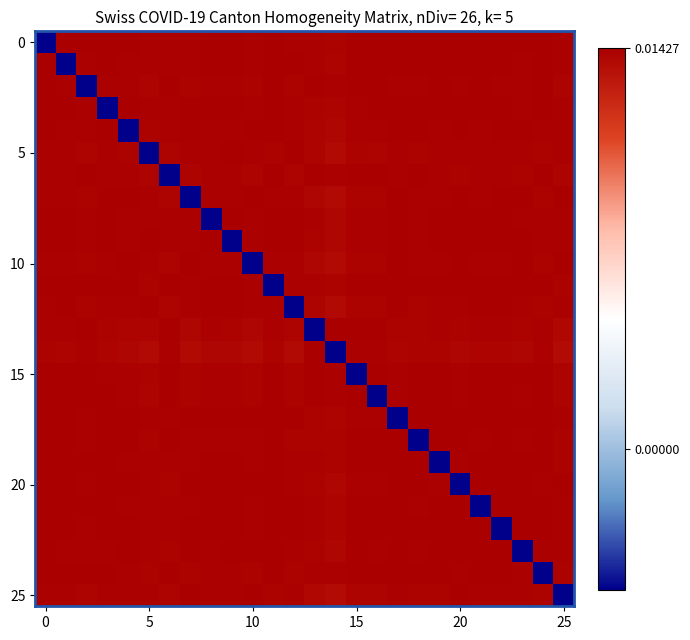

Which category has the highest value across all series?

10